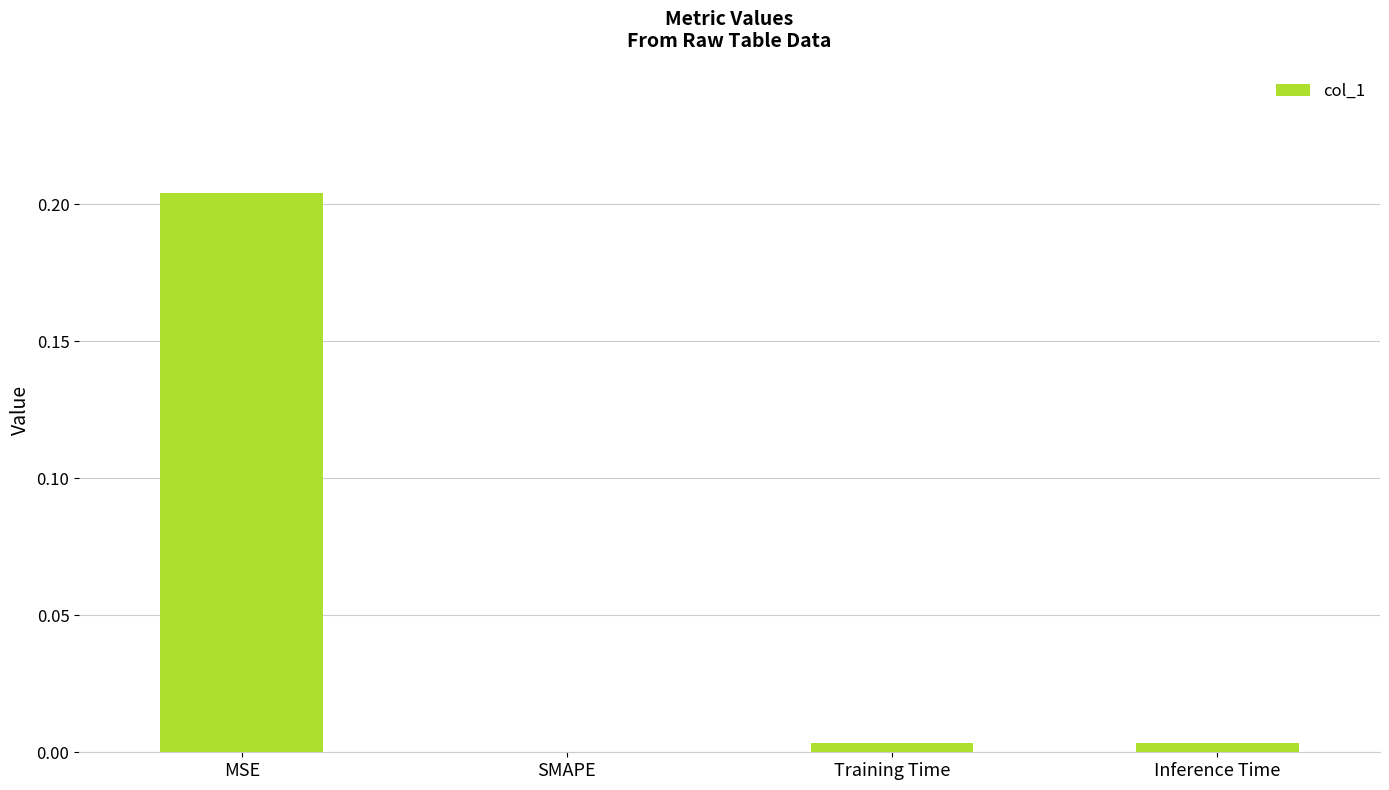

Count the number of values greater than 0.

3